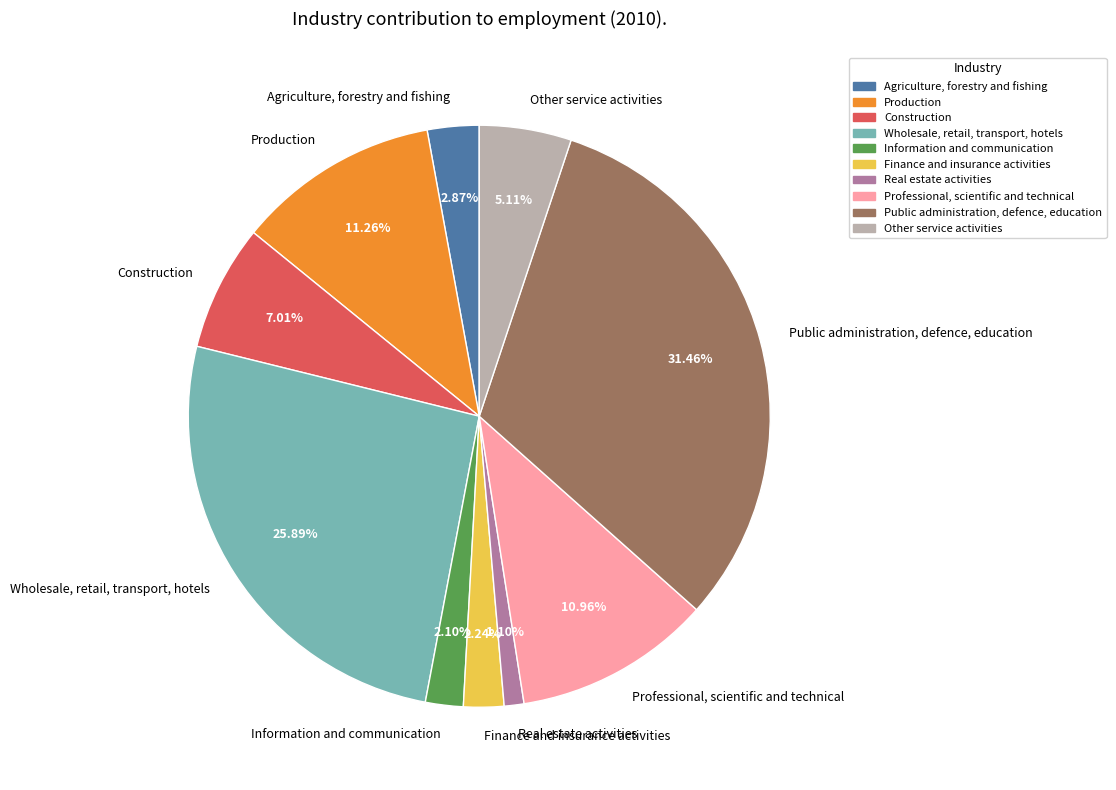

To the nearest percent, what is the average slice percentage?

10%